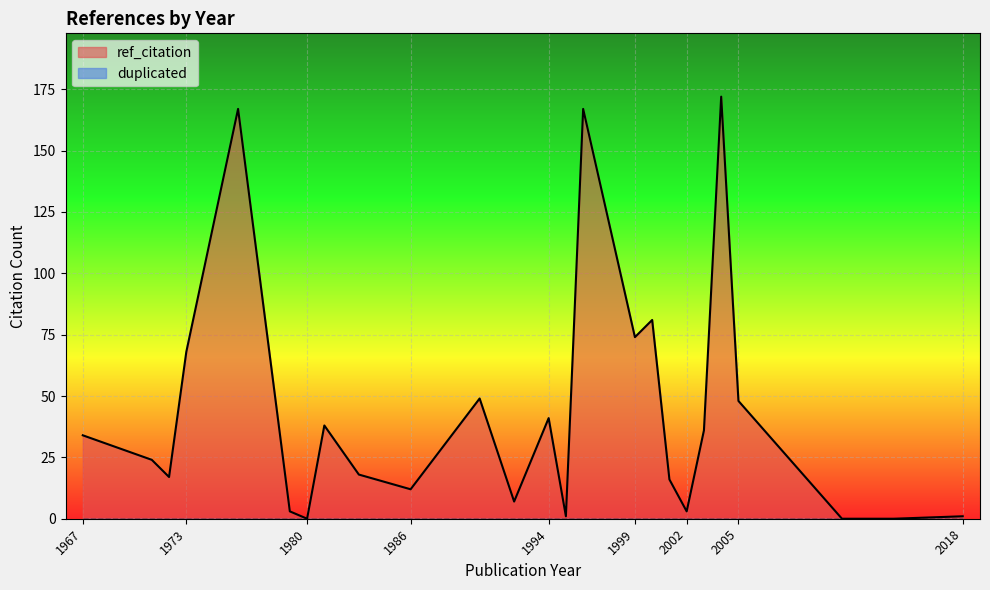

Which series has the widest spread of values?

ref_citation